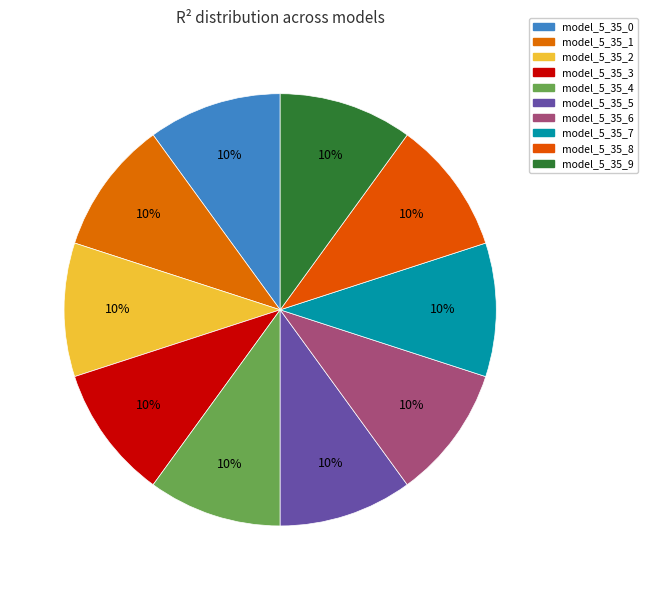

Rank the categories by value from lowest to highest.

model_5_35_9, model_5_35_8, model_5_35_7, model_5_35_6, model_5_35_5, model_5_35_4, model_5_35_3, model_5_35_2, model_5_35_1, model_5_35_0